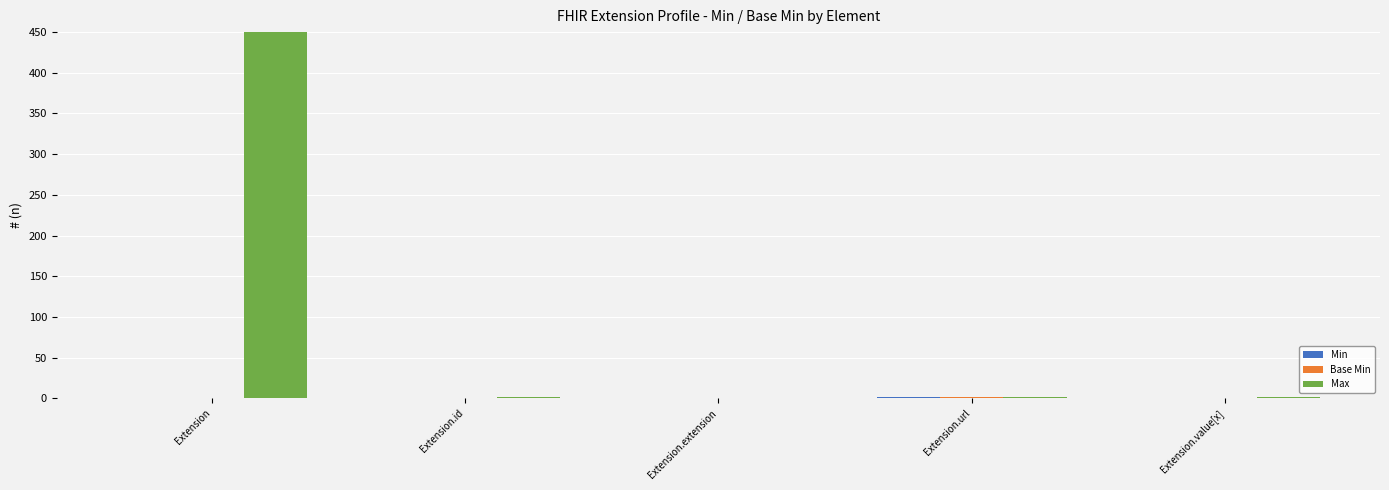

What is the difference between the highest and lowest values at Extension?

999